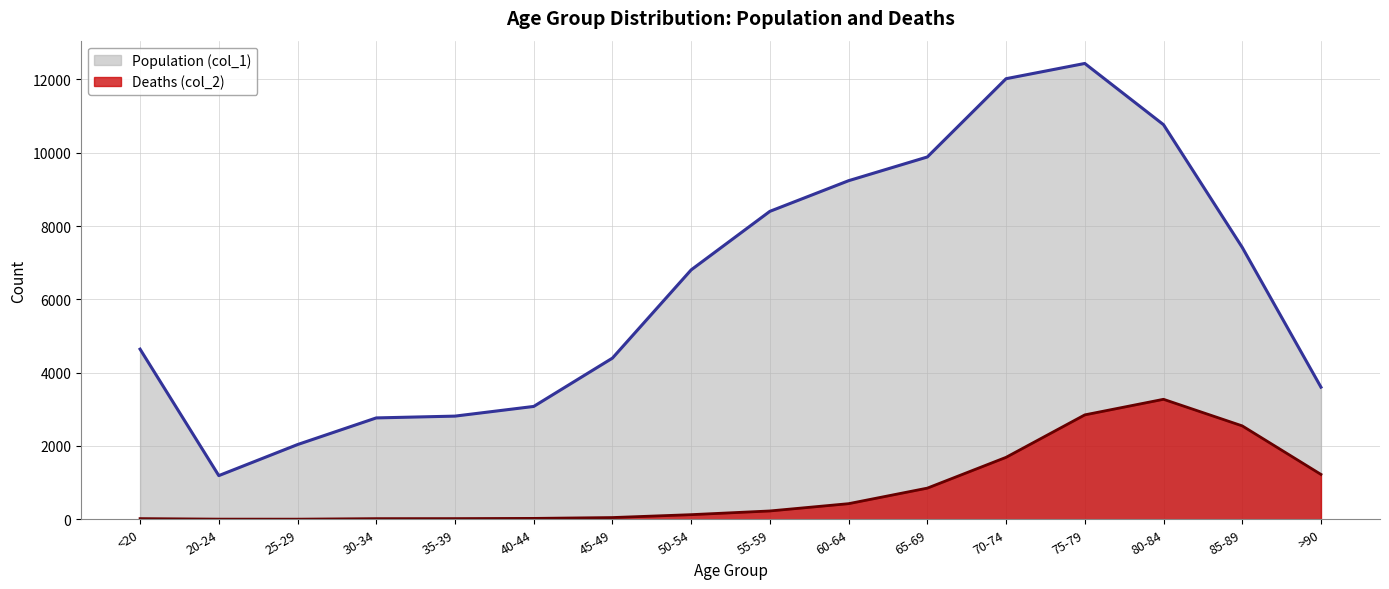

What is the total value across all series at 60-64?

9662